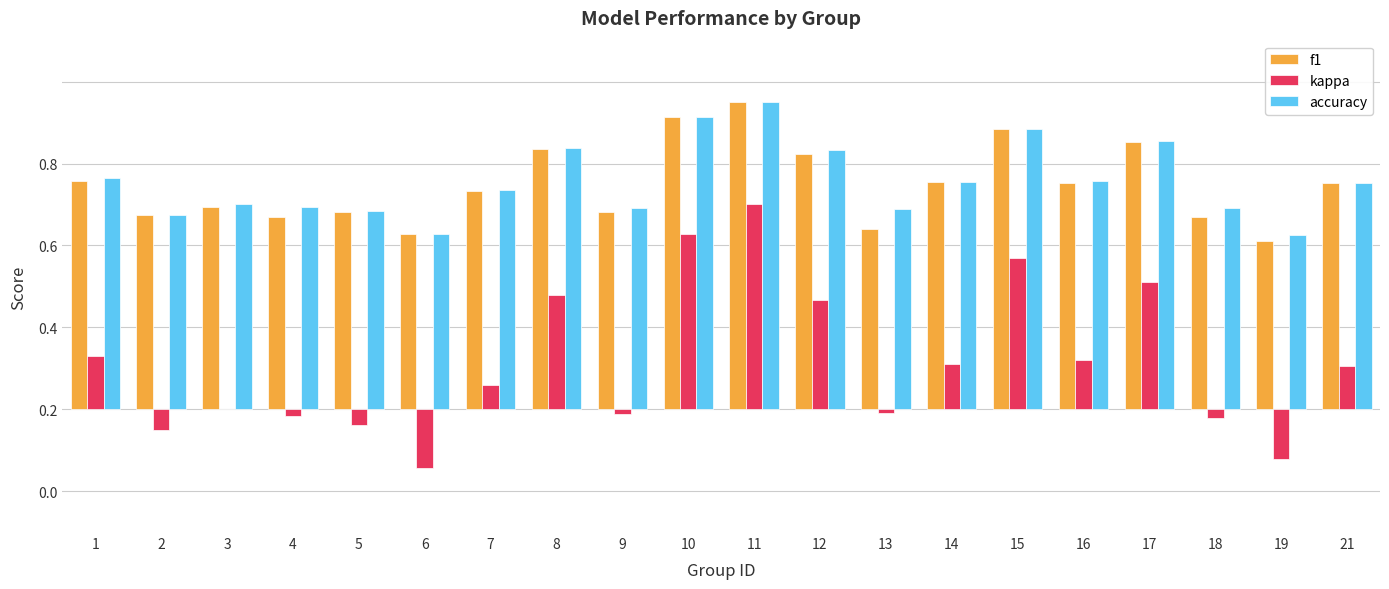

What is the value of the accuracy bar at the 4th from the left?

0.5